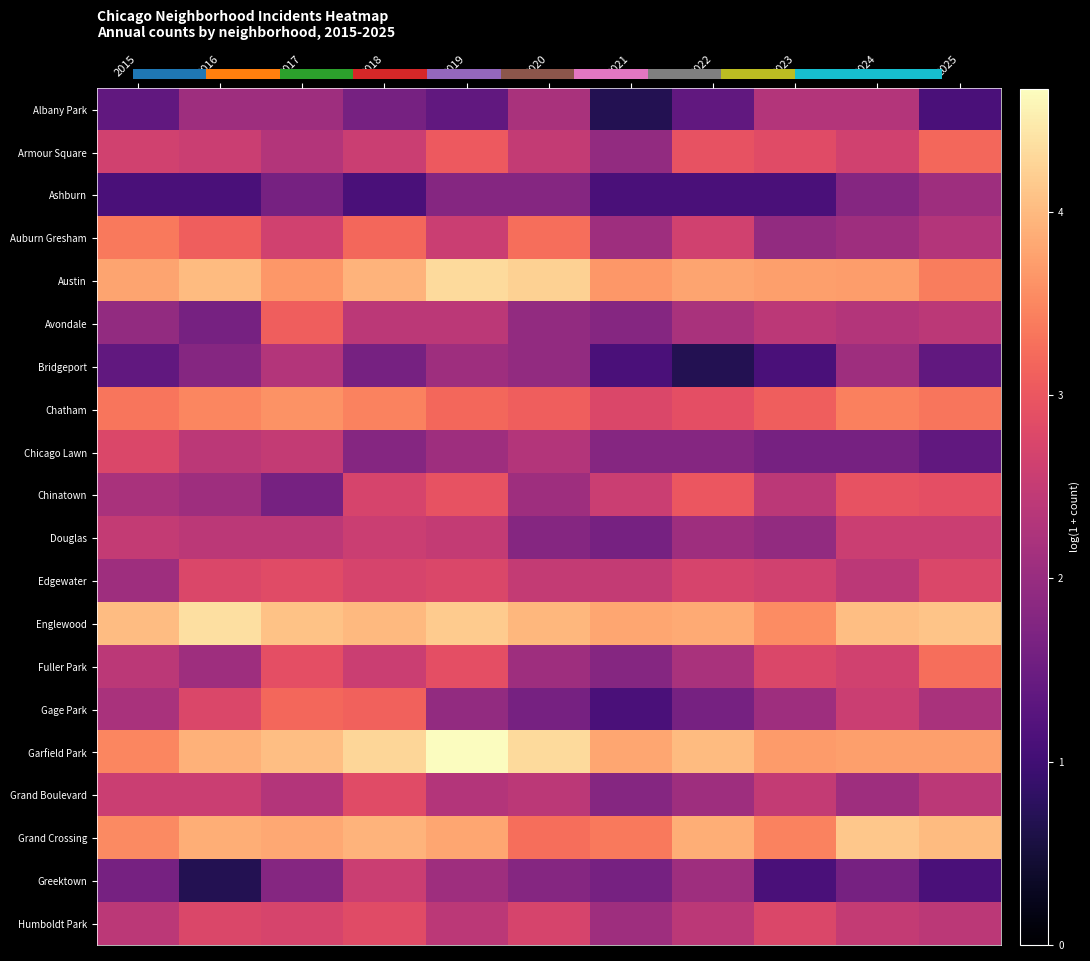

List the labels in order of Garfield Park value, largest first.

2019, 2020, 2018, 2017, 2022, 2016, 2021, 2024, 2025, 2023, 2015